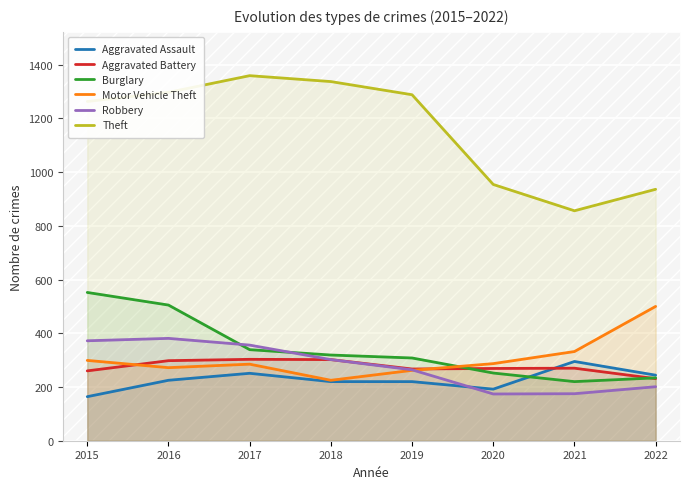

What is the difference between the second highest and minimum values in the Burglary series?

285